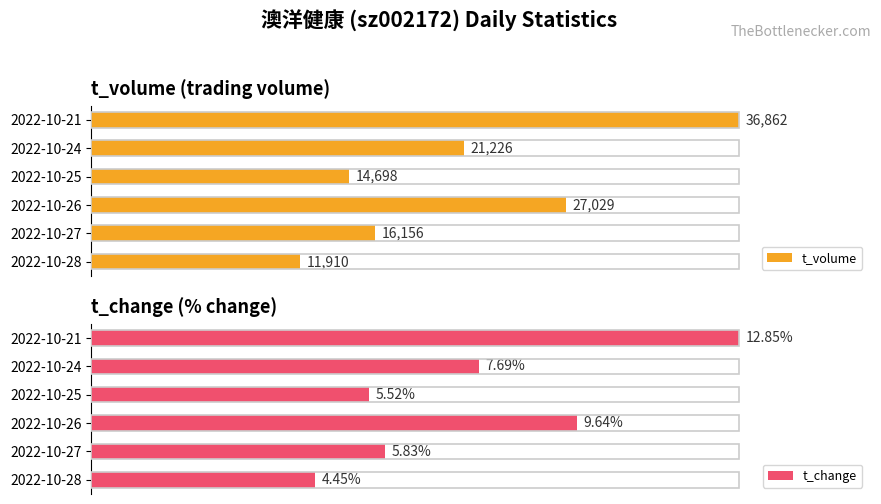

True or false: t_change has a value of 114.6 at 2022-10-26.

False